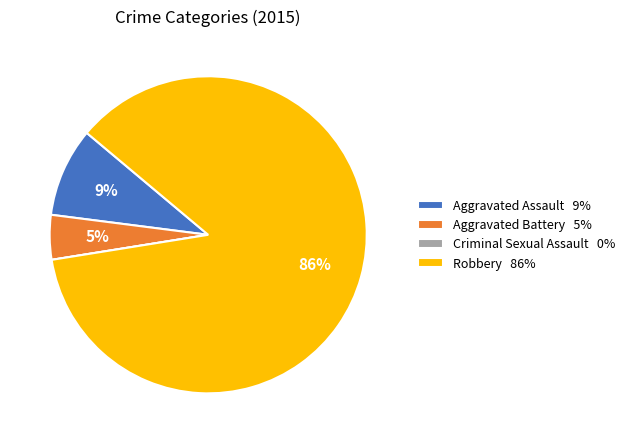

Does Robbery account for over 50% of the chart?

Yes